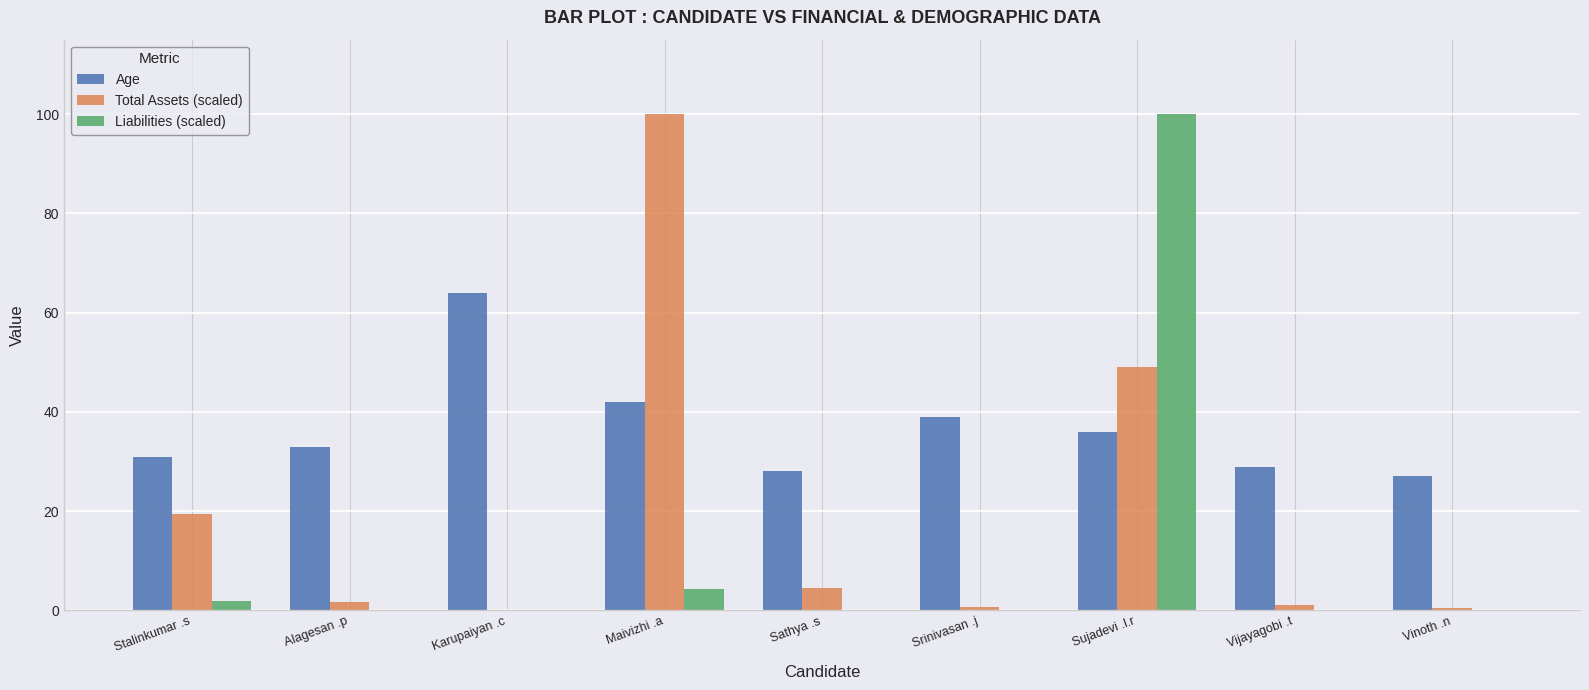

How many groups of bars are there?

9